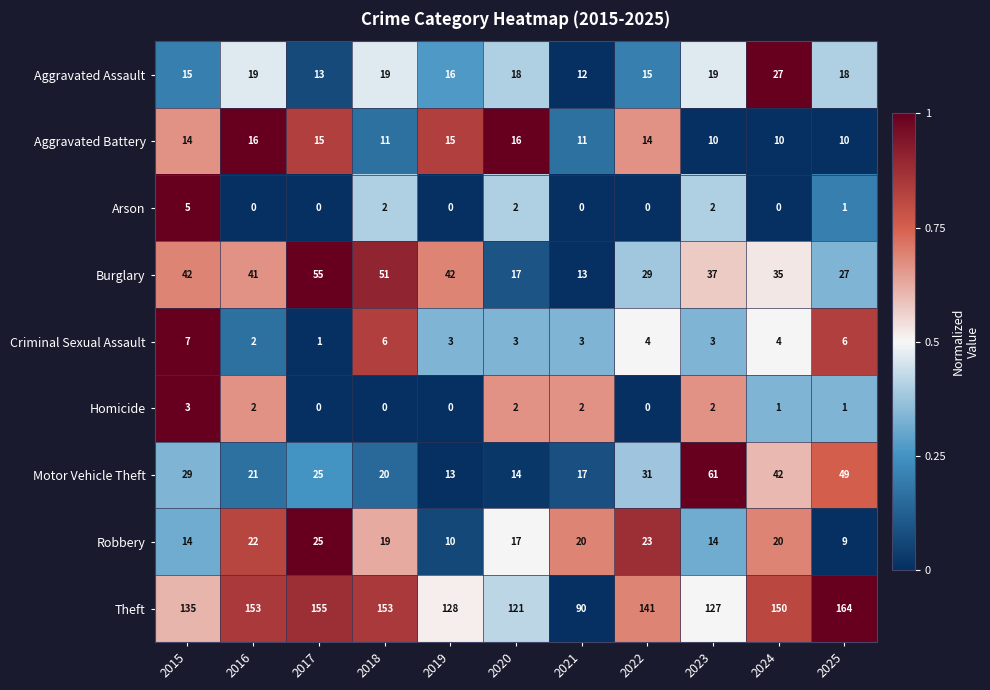

Which series has the largest range (max minus min)?

Theft